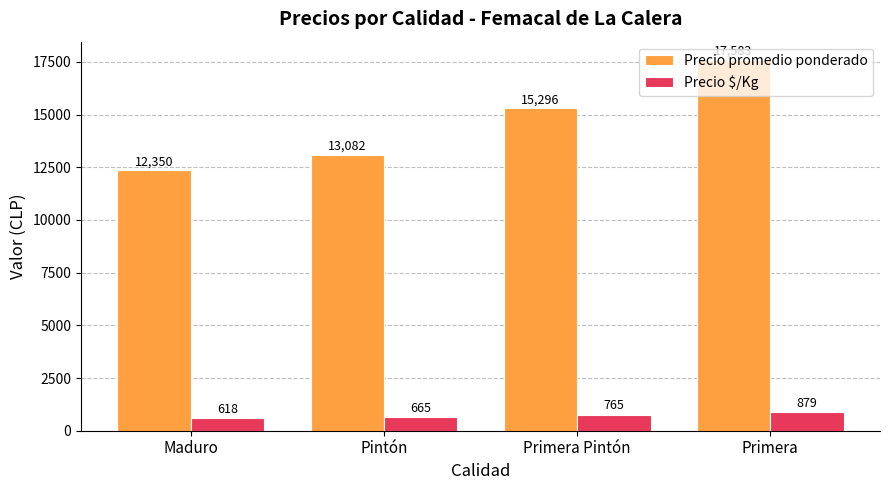

Reading left to right, extract all data points from this chart.

Precio promedio ponderado: 12350	13082	15296	17583
Precio $/Kg: 618	665	765	879